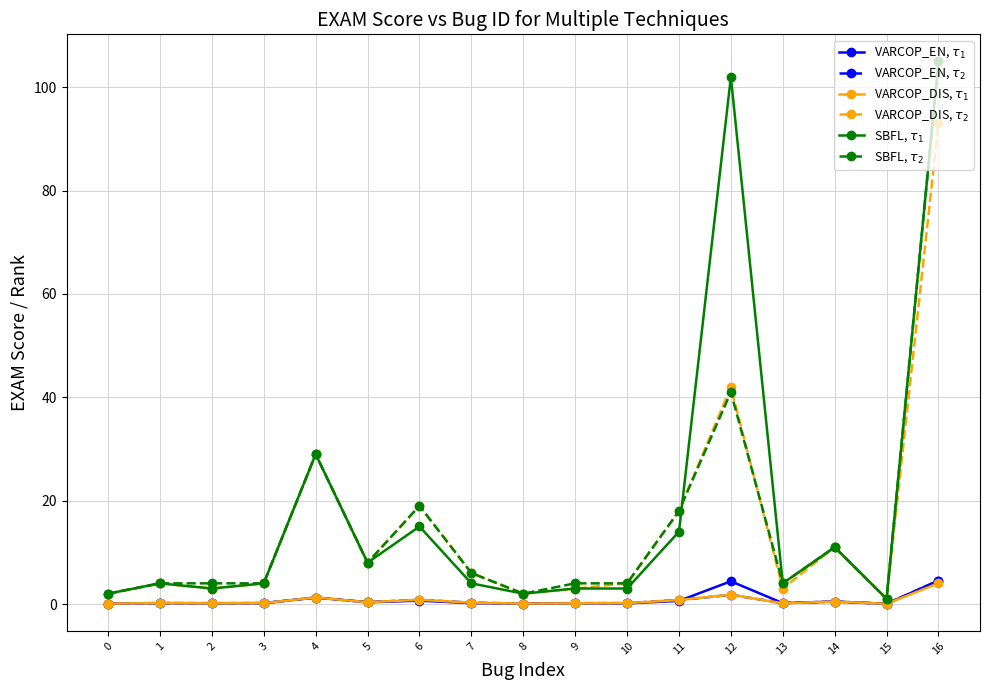

What is the average value of the VARCOP_EN, $\tau_1$ series?

0.8